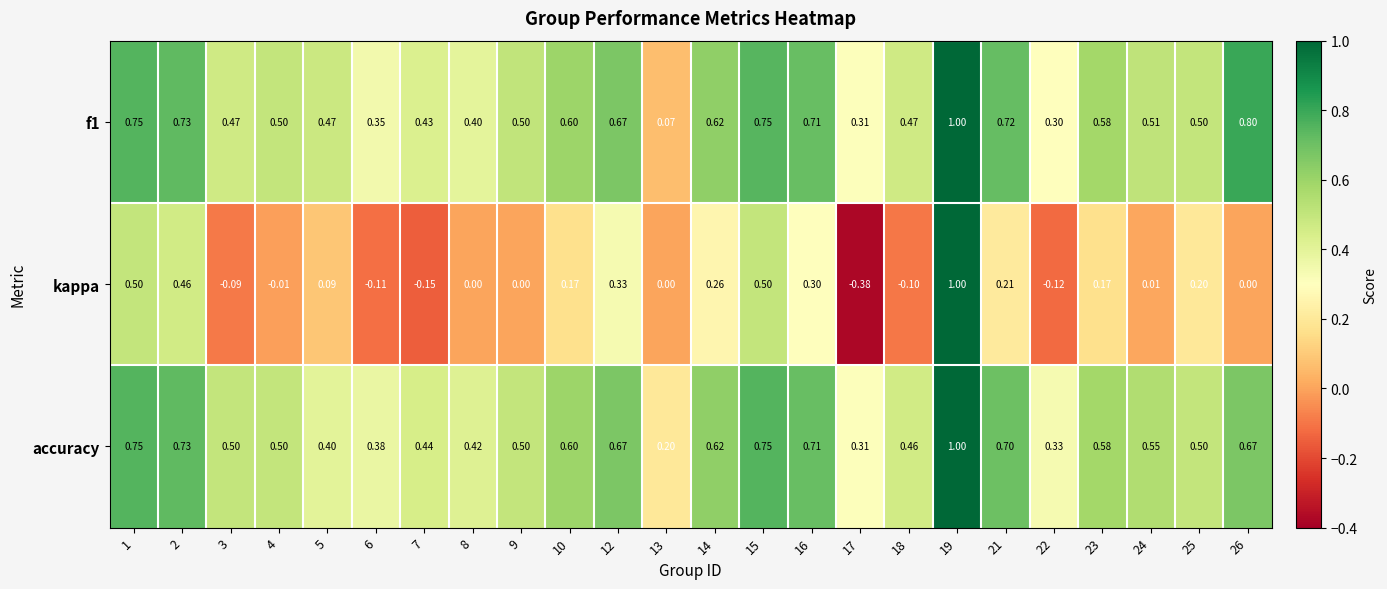

At which category does the chart reach its peak across all series?

19